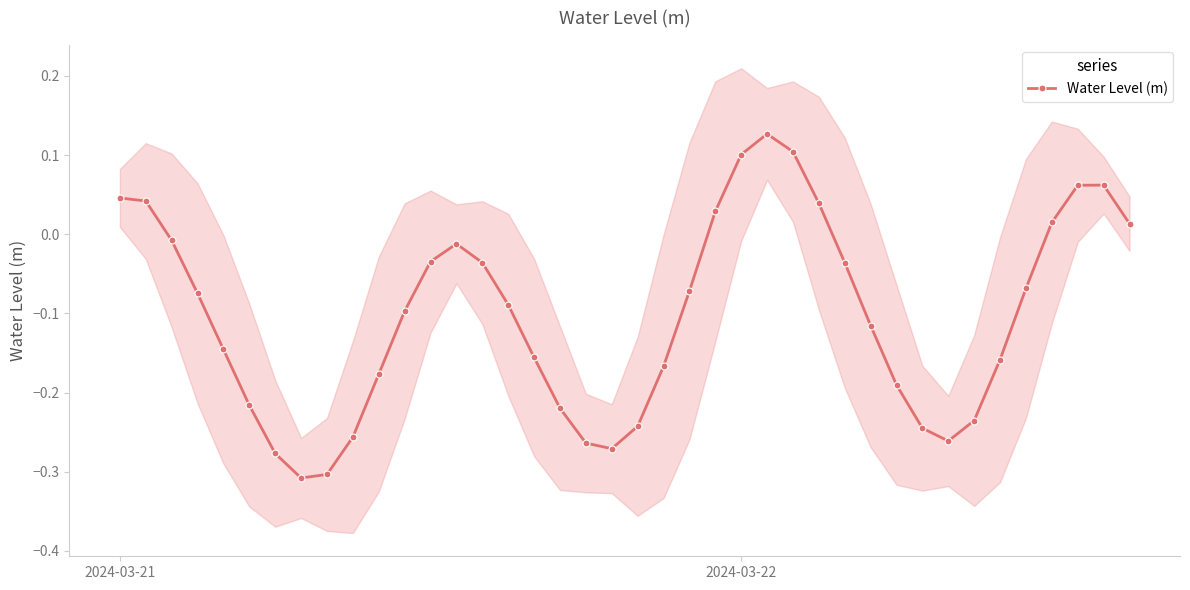

At which label does Water Level (m) first exceed 0?

2024-03-21